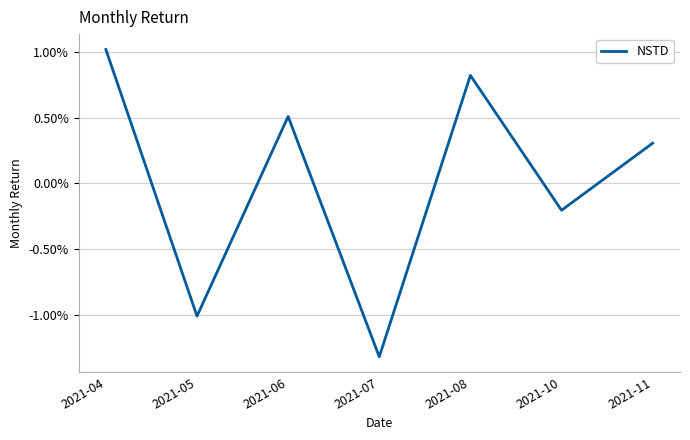

Does the chart display data point markers on the line(s)?

No